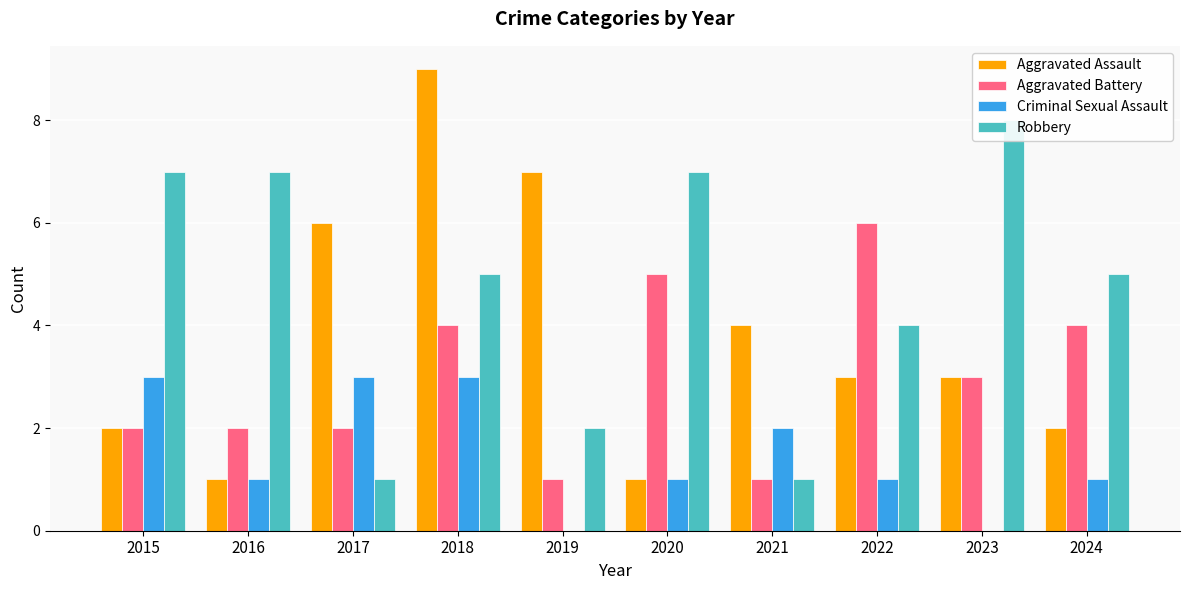

How many values in the Aggravated Battery series are below 3?

5